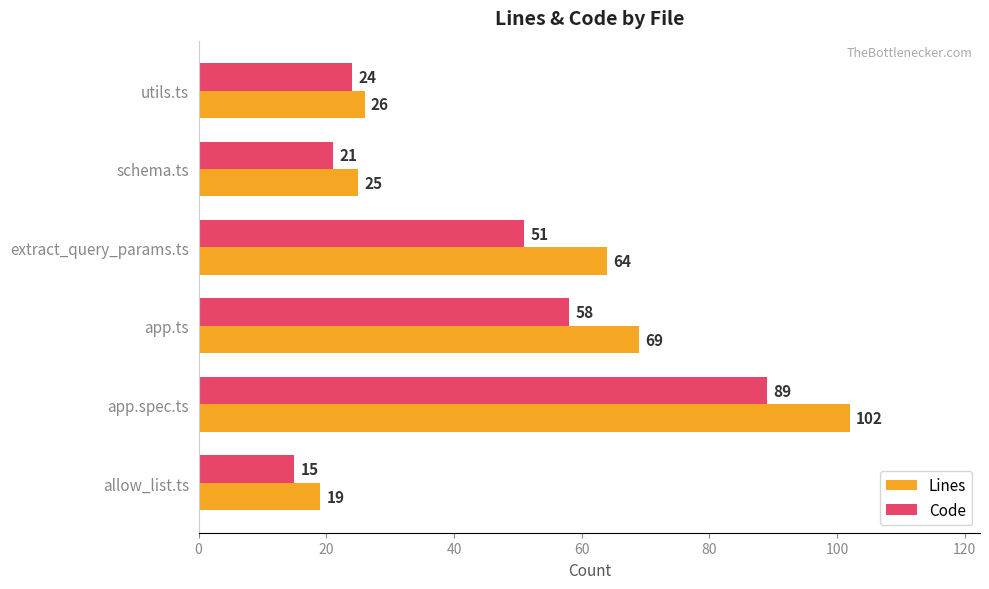

Is it true that Code equals 18 at app.ts?

False